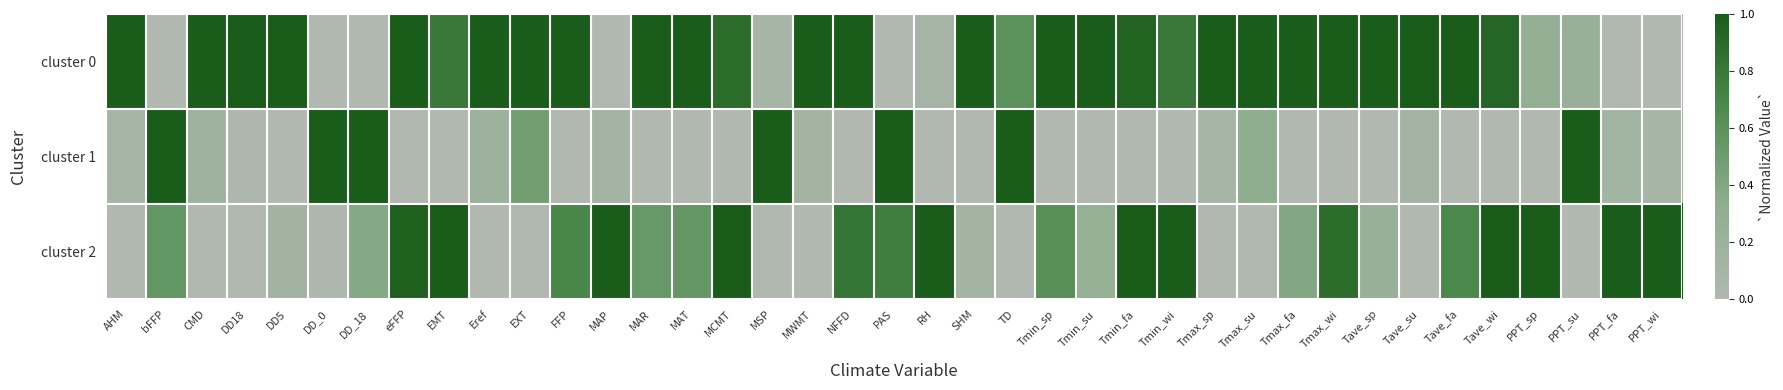

Which series has the largest total across all categories?

cluster 0